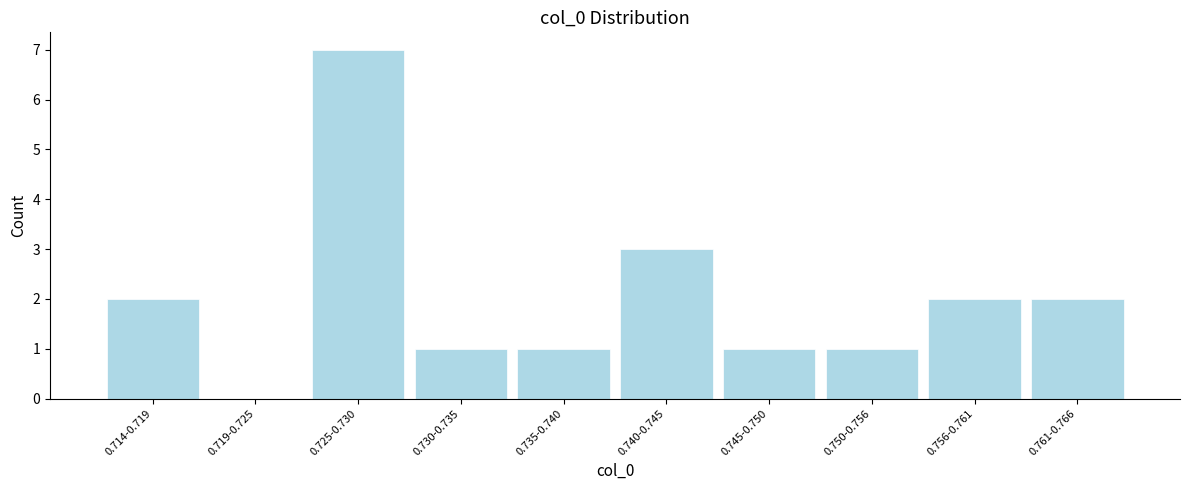

Reading left to right, transcribe all the data shown in this chart.

0.714-0.719=2	0.719-0.725=0	0.725-0.730=7	0.730-0.735=1	0.735-0.740=1	0.740-0.745=3	0.745-0.750=1	0.750-0.756=1	0.756-0.761=2	0.761-0.766=2